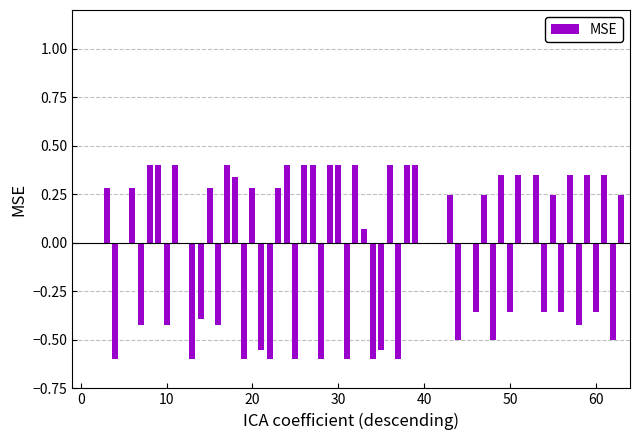

What is the greatest value displayed?

0.4